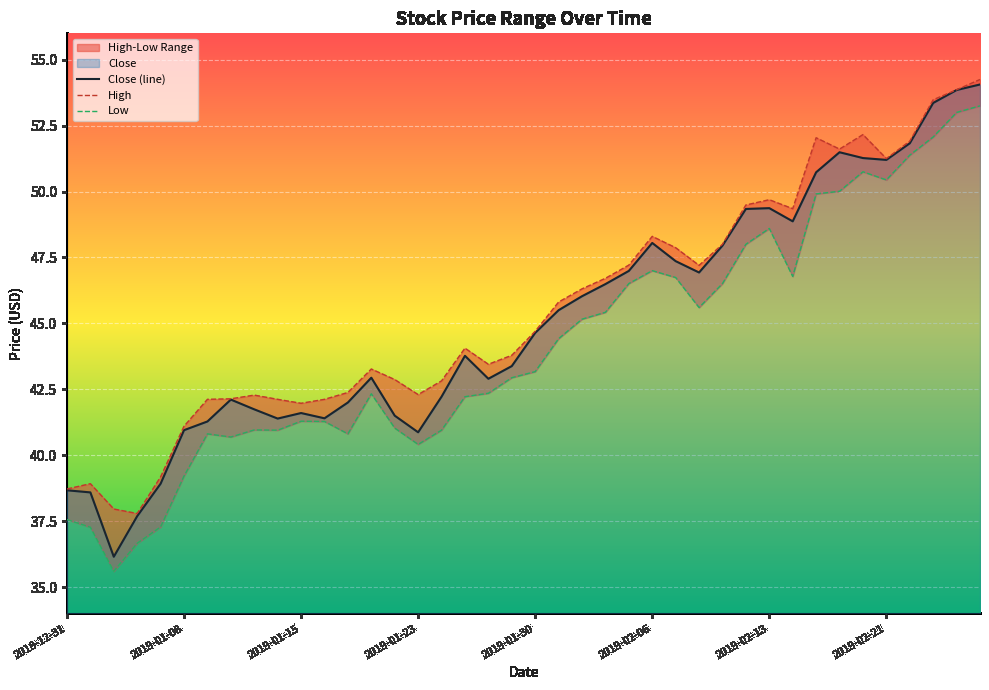

True or false: Close (line) and High intersect in this chart.

False